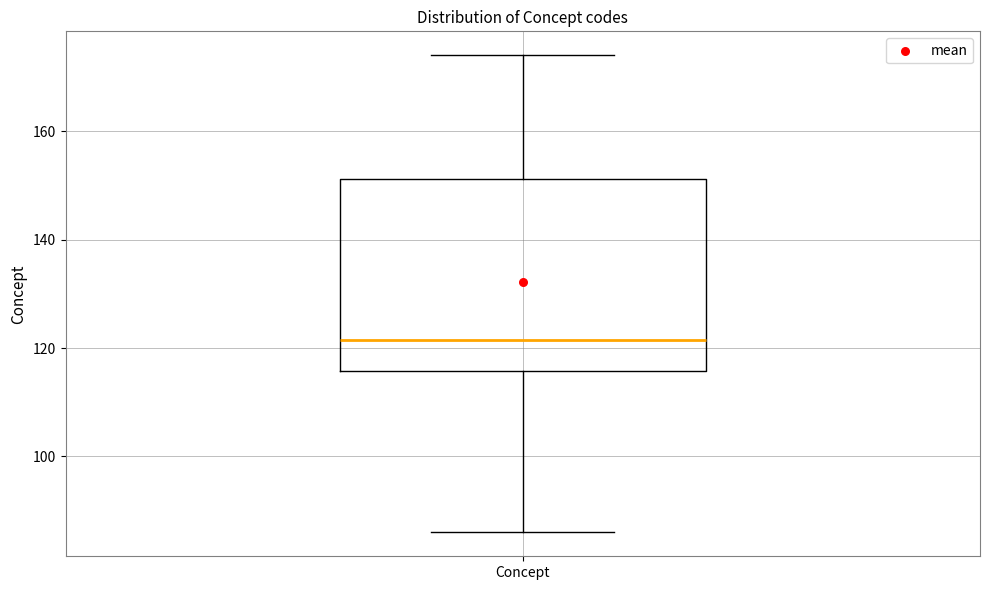

Transcribe this box plot: give where the median line is, the range the box spans, and where the two whiskers end, as read against the y-axis. The values are not printed on the chart, so give them approximately, as read against the axis.

median 122, box 116 to 152, whiskers 86 to 174